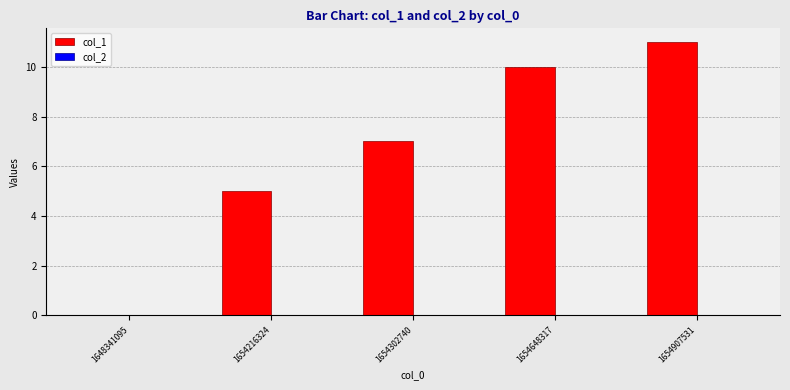

What is the sum of the values at 1654907531 and 1654648317?

21